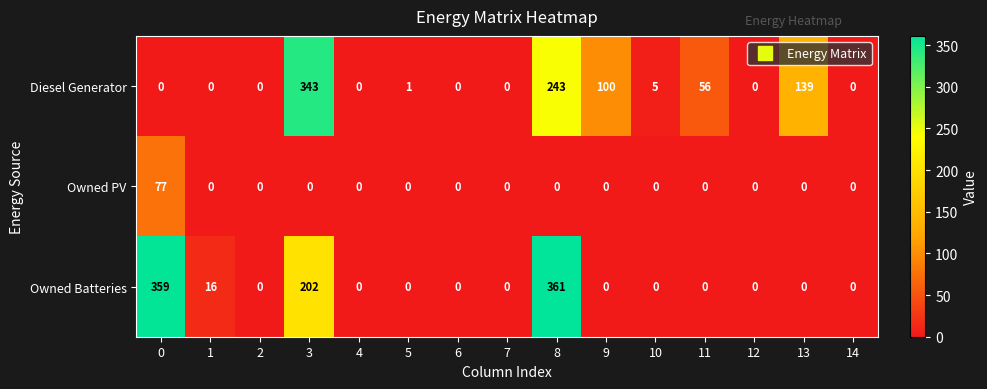

At which category is the sum across all series the highest?

8